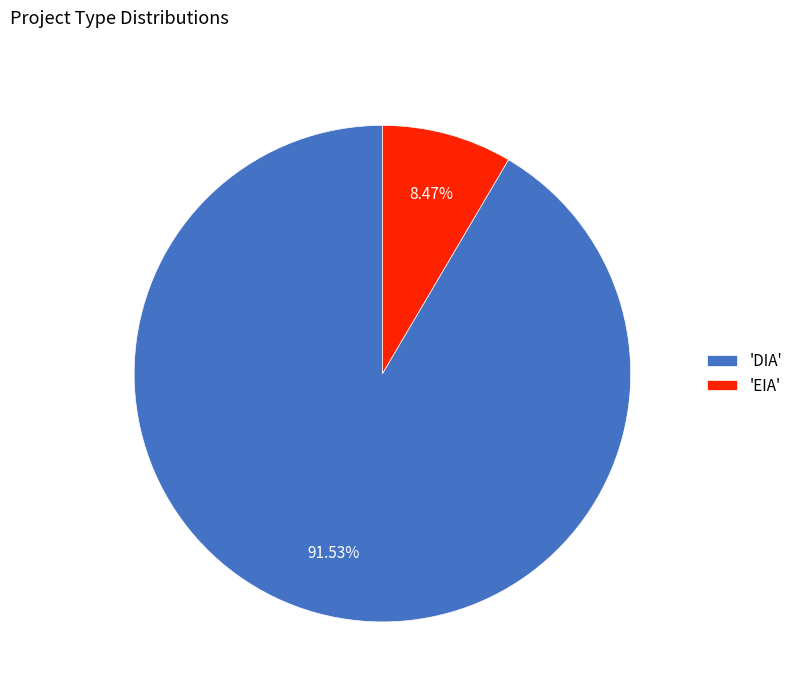

Which slice represents more than half of the pie?

'DIA'